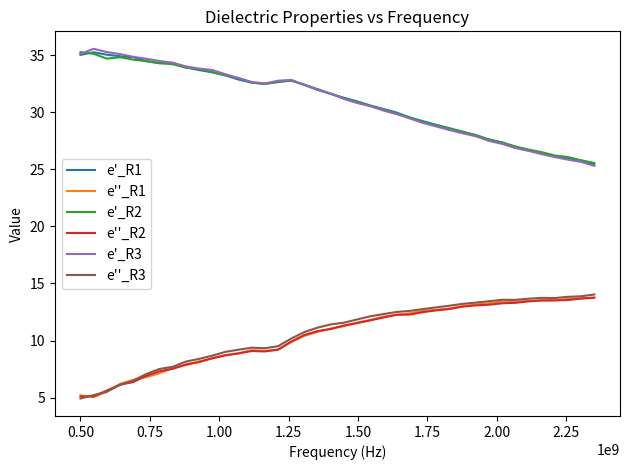

True or false: e''_R2 and e'_R2 cross at least once.

False